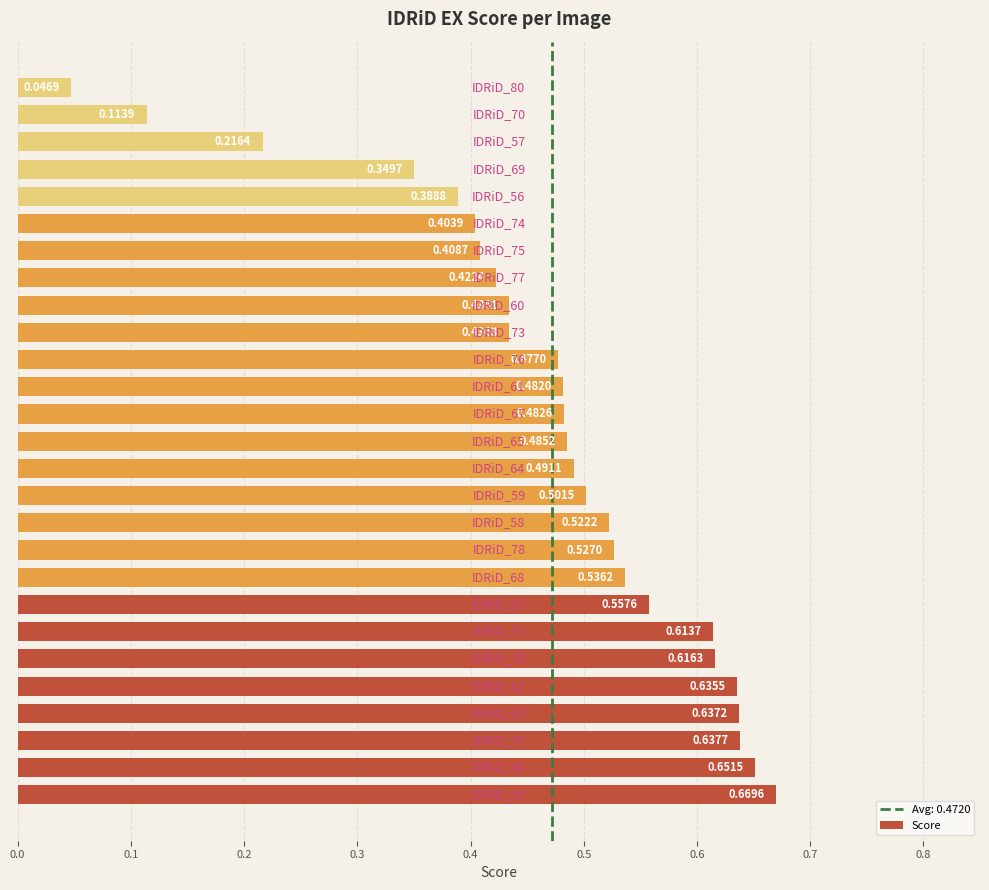

What is the sum of all values?

12.7